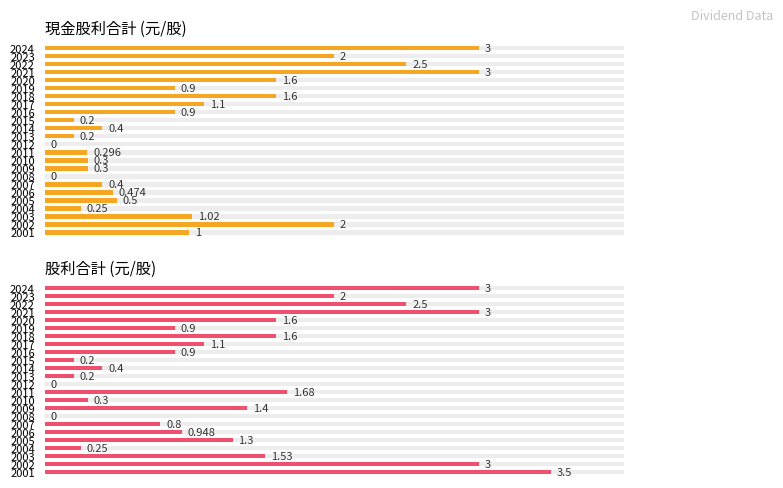

What is the value of the 股利合計 (元/股) bar at the 9th from the left?

0.9